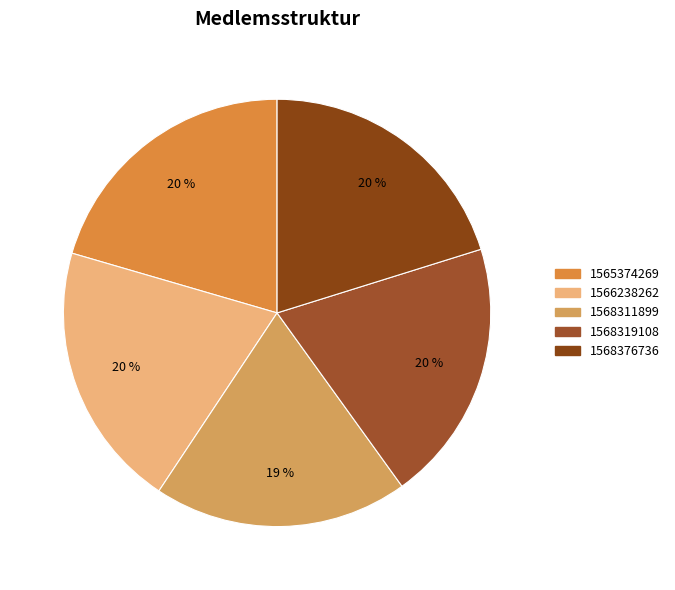

To the nearest percent, what is the combined percentage of 1565374269 and 1568319108?

40%